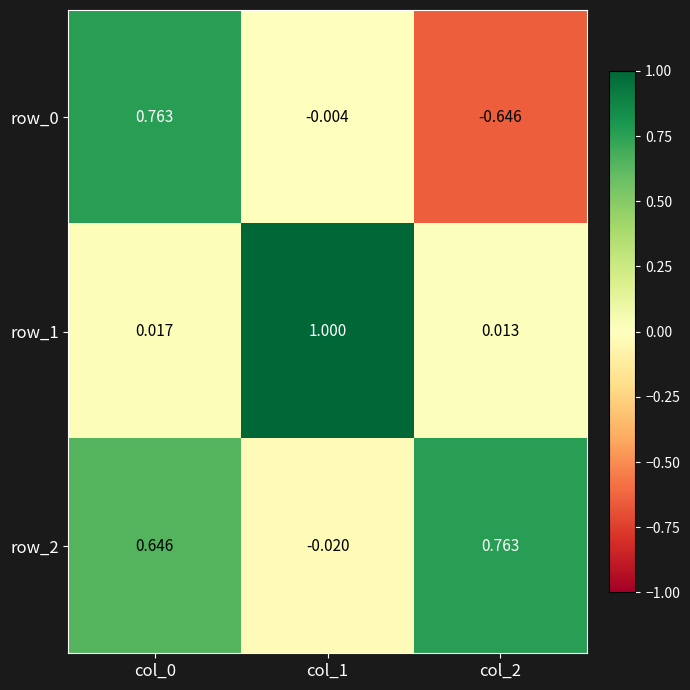

What is the spread (max minus min) of values at col_1?

1.0